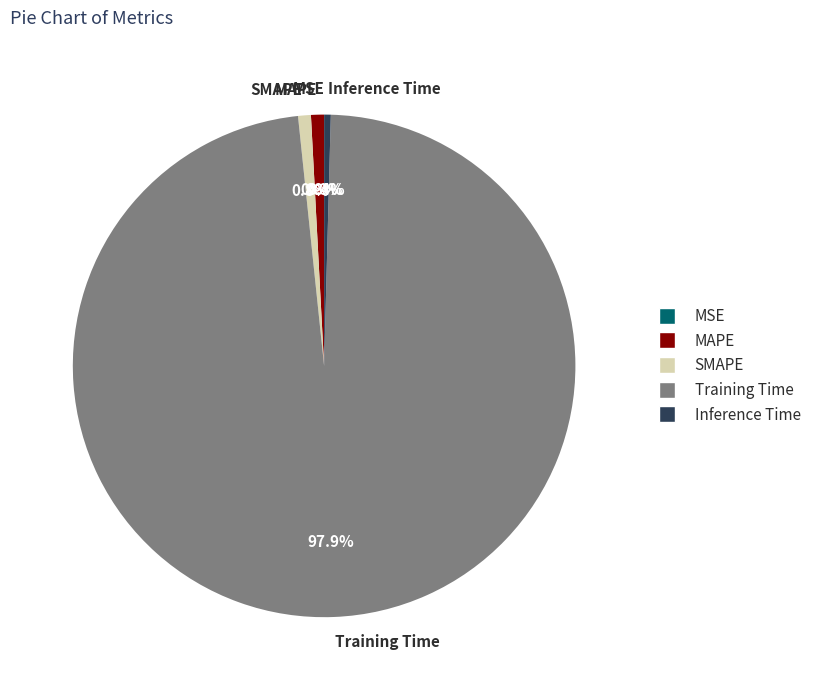

Is Inference Time the majority of the pie?

No